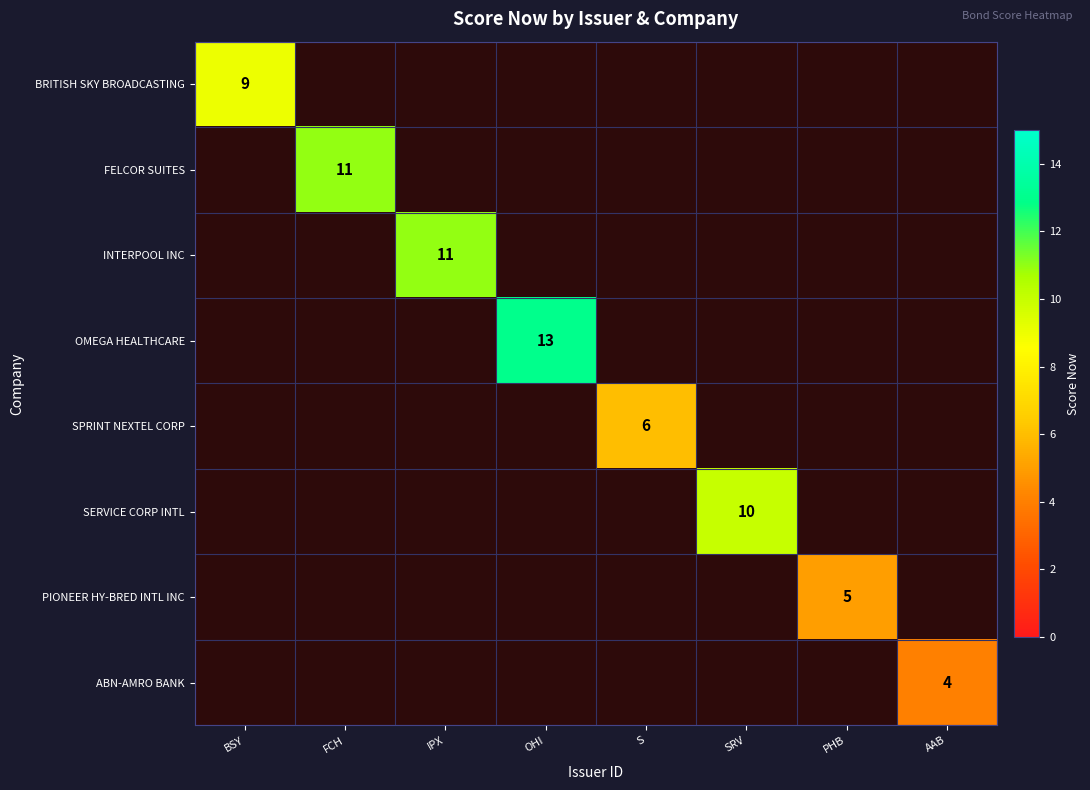

The value of SPRINT NEXTEL CORP at S is 4. True or false?

False